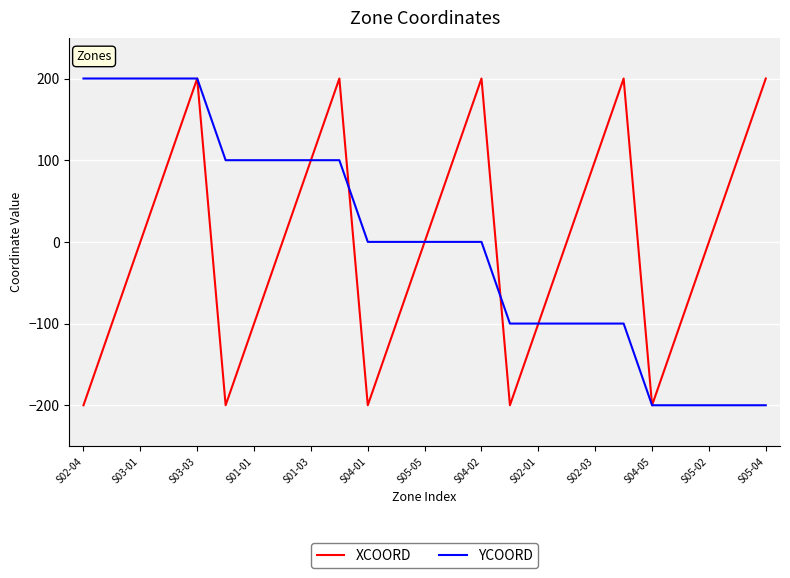

What is the maximum value shown in the chart?

200